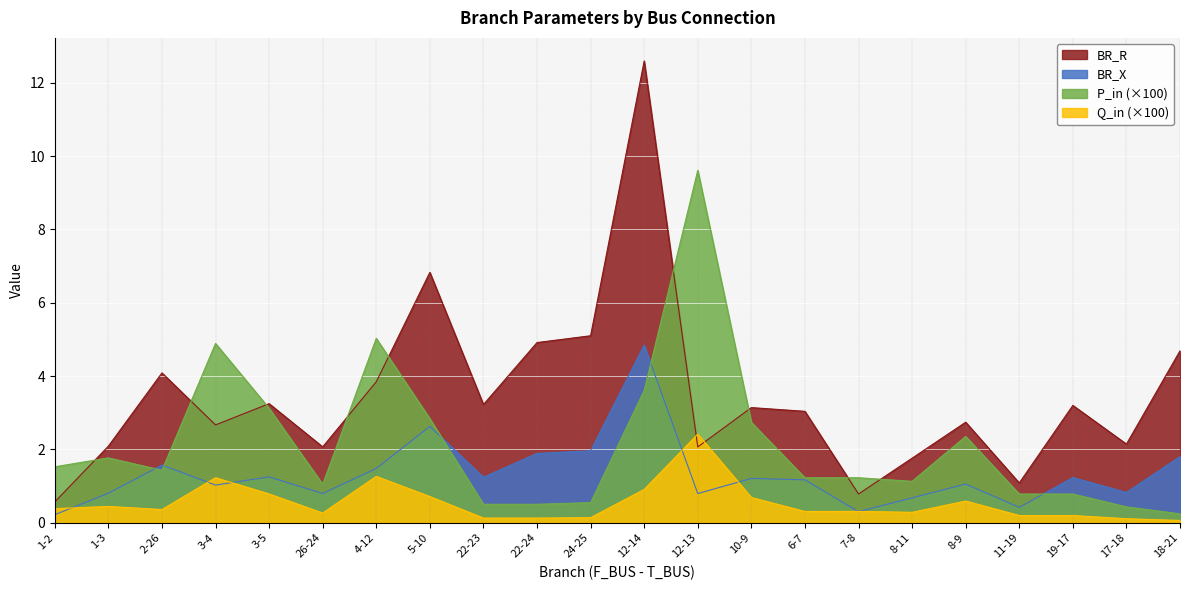

Is the value of BR_R at 12-13 greater than the value of BR_X at 22-23?

Yes